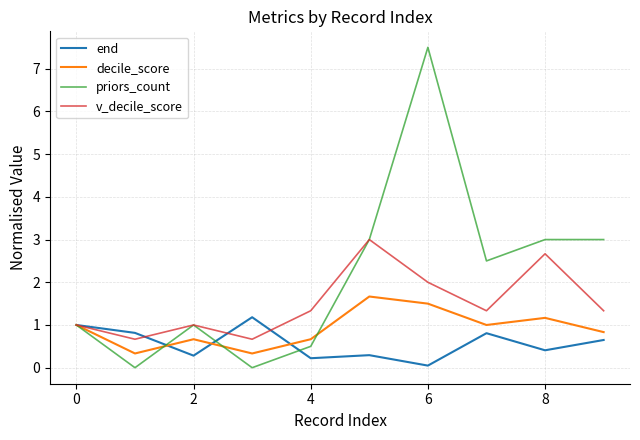

Rank the series by their average value, from highest to lowest.

priors_count, v_decile_score, decile_score, end